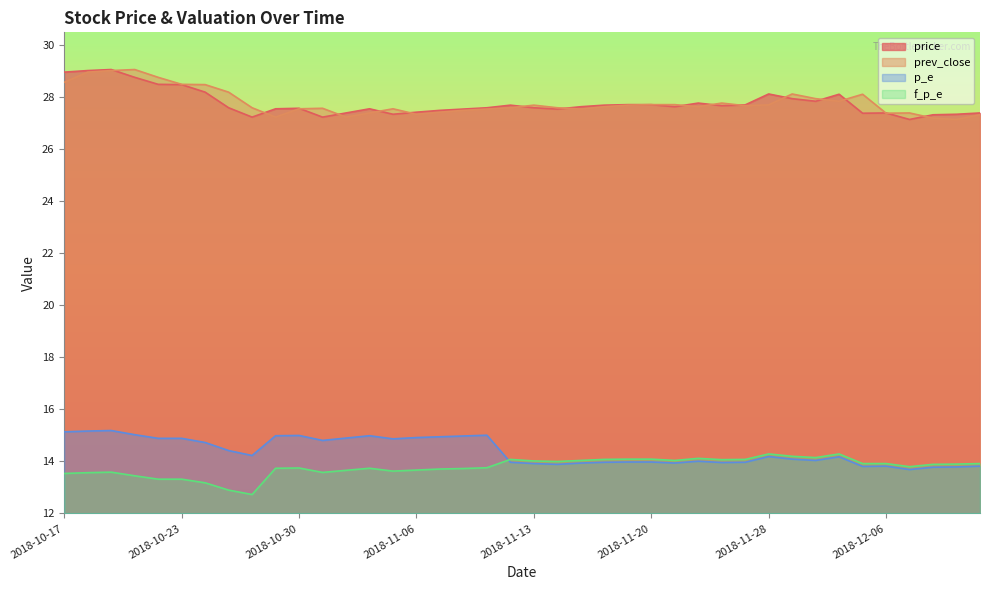

True or false: price and prev_close cross at least once.

True